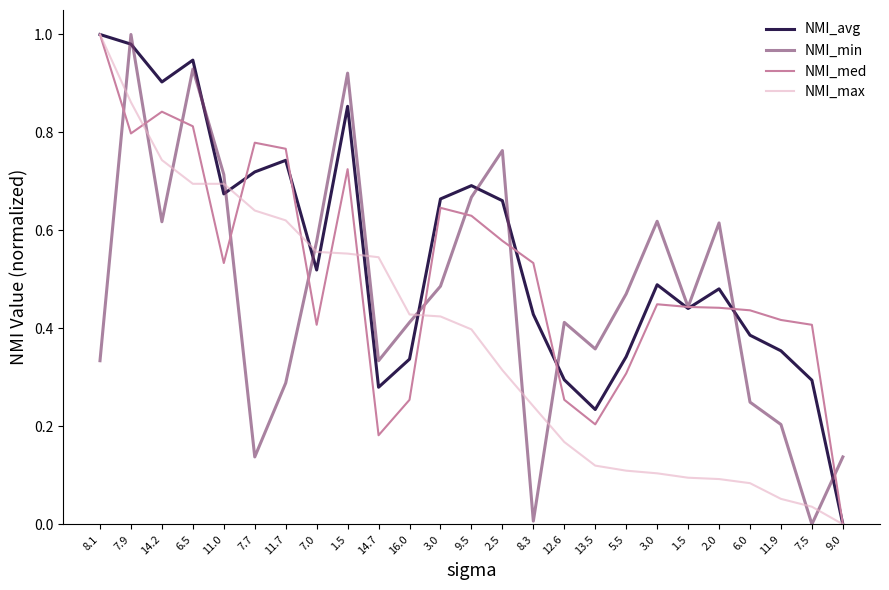

Where is the first local maximum for NMI_avg?

6.5